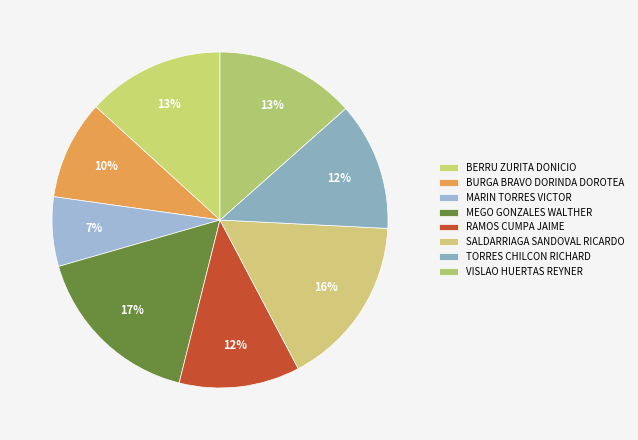

Does RAMOS CUMPA JAIME represent more than half of the total?

No